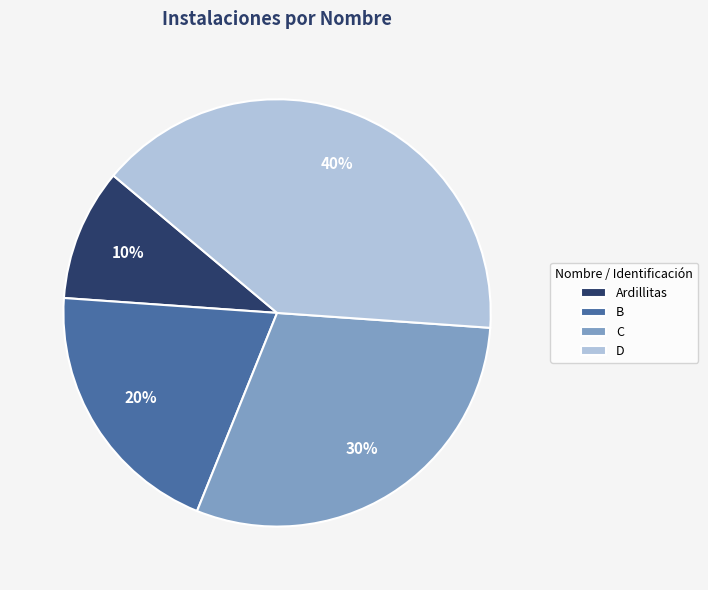

What is the largest slice in the pie chart?

D